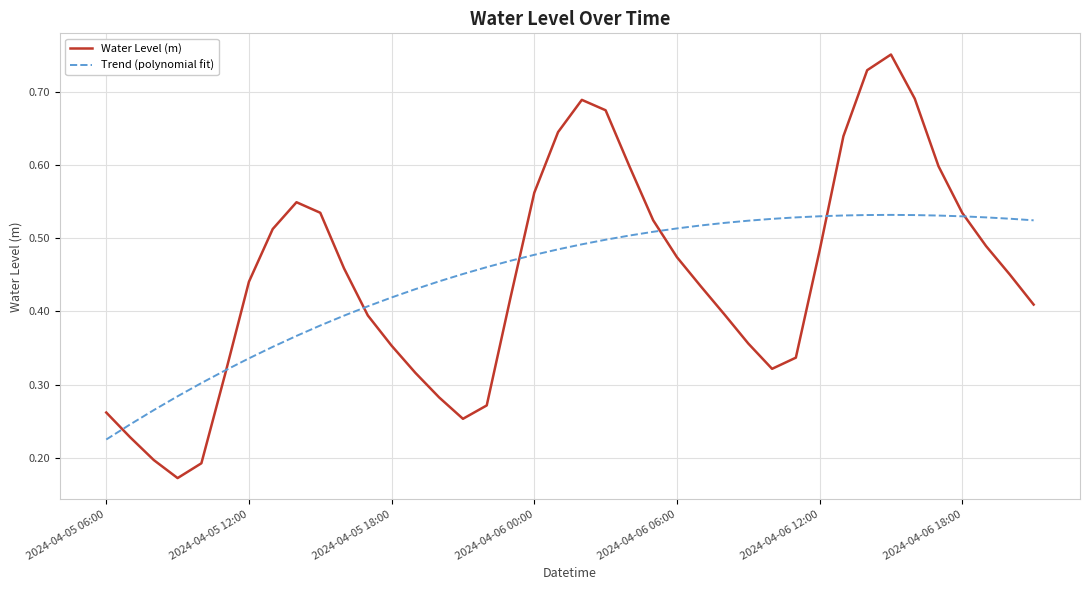

Rank the series by their maximum value, from highest to lowest.

Water Level (m), Trend (polynomial fit)